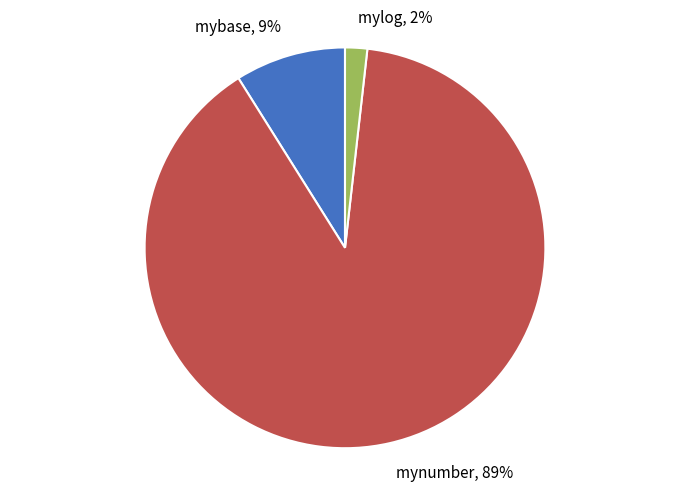

Which has a higher value, mylog or mybase?

mybase